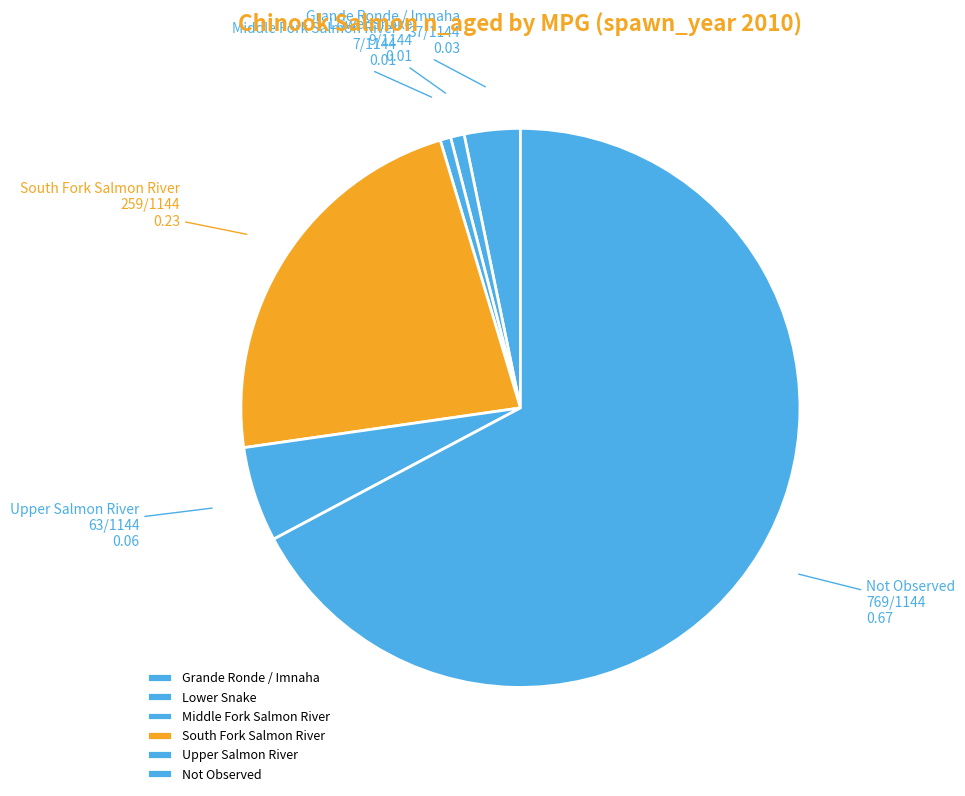

Which category has the biggest portion of the pie?

Not Observed